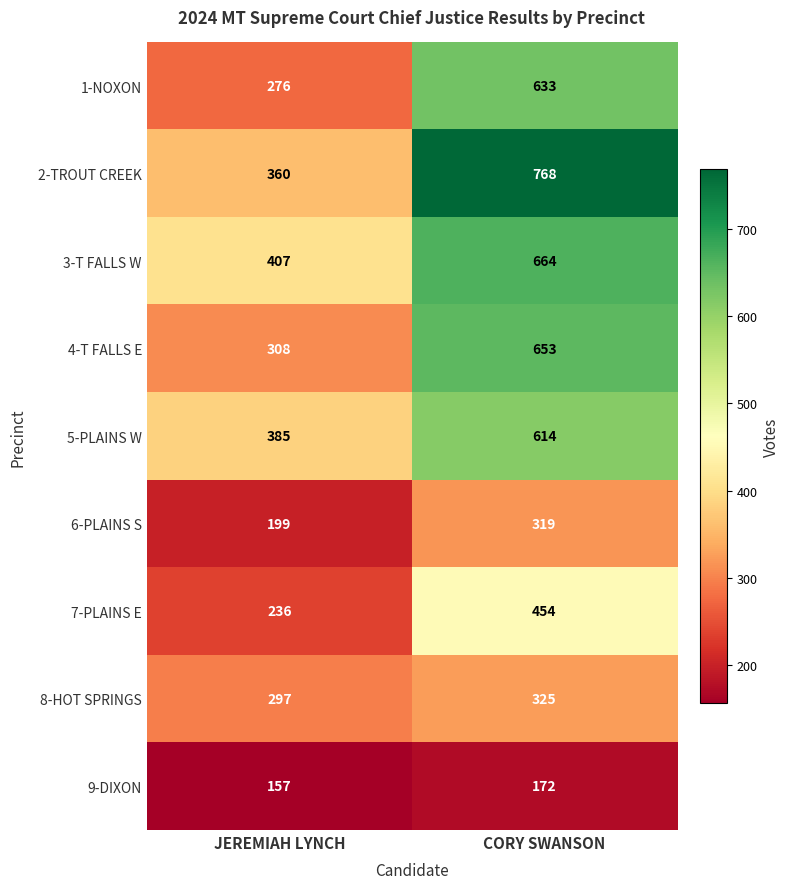

At which category is the sum across all series the highest?

CORY SWANSON